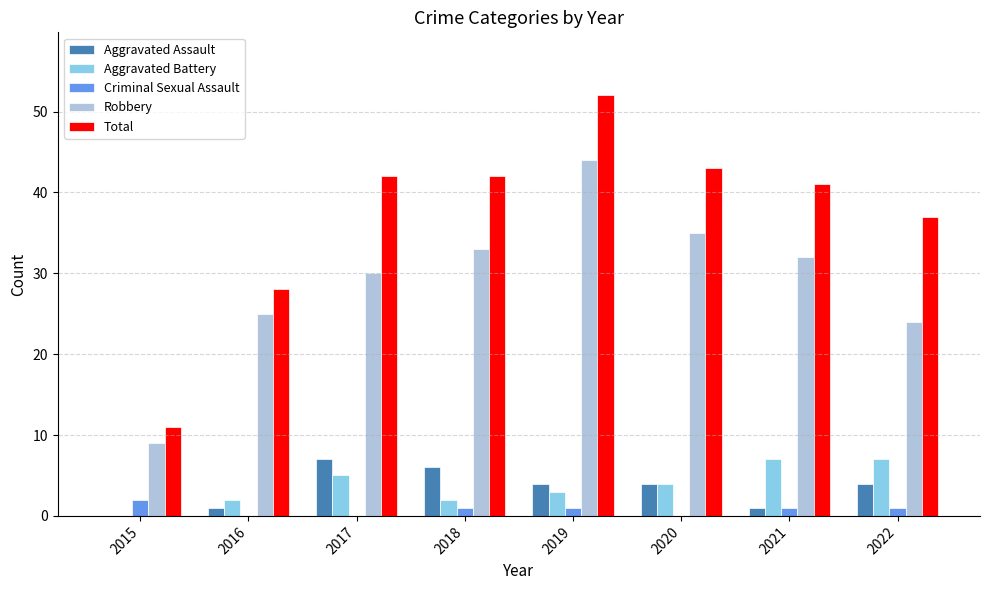

What is the maximum value for Aggravated Assault?

7